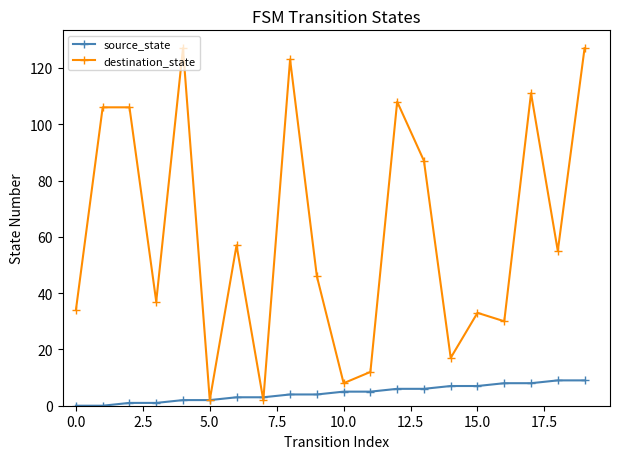

Reading right to left, what are all the values shown in this chart?

source_state: 9	9	8	8	7	7	6	6	5	5	4	4	3	3	2	2	1	1	0	0
destination_state: 127	55	111	30	33	17	87	108	12	8	46	123	2	57	2	127	37	106	106	34